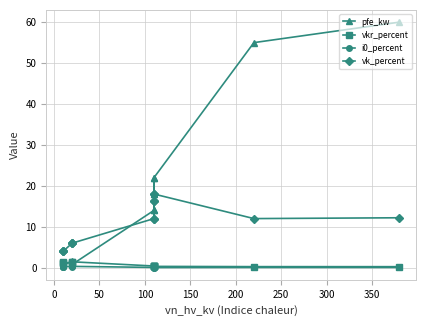

What are all the series names shown in the legend?

pfe_kw, vkr_percent, i0_percent, vk_percent